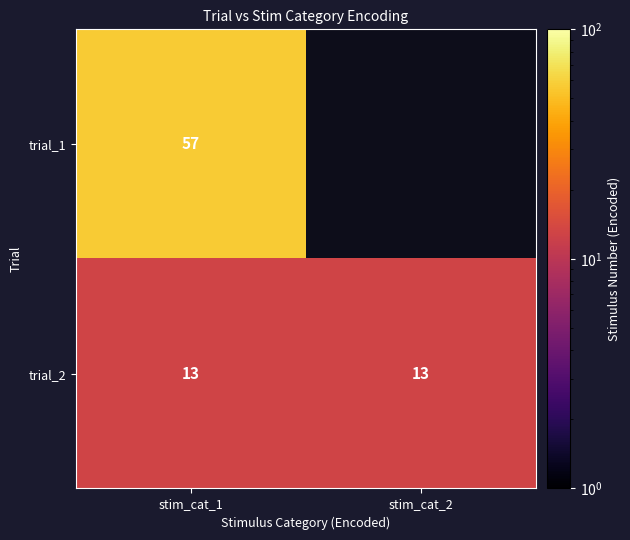

What is the lowest value of the trial_2 series?

13